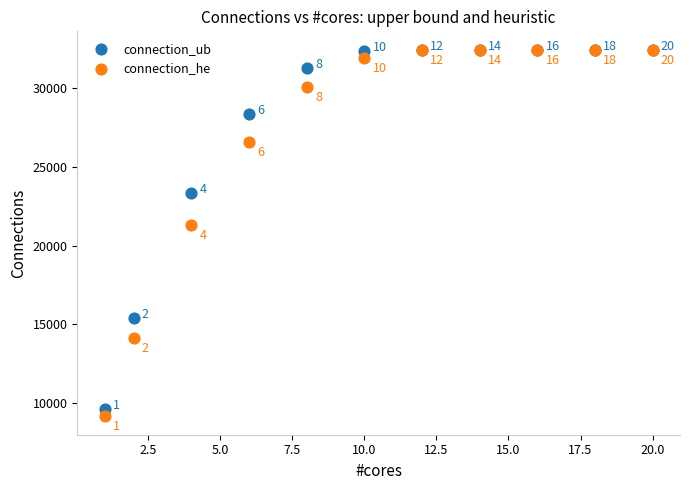

Which series has the widest spread of Y values?

connection_he